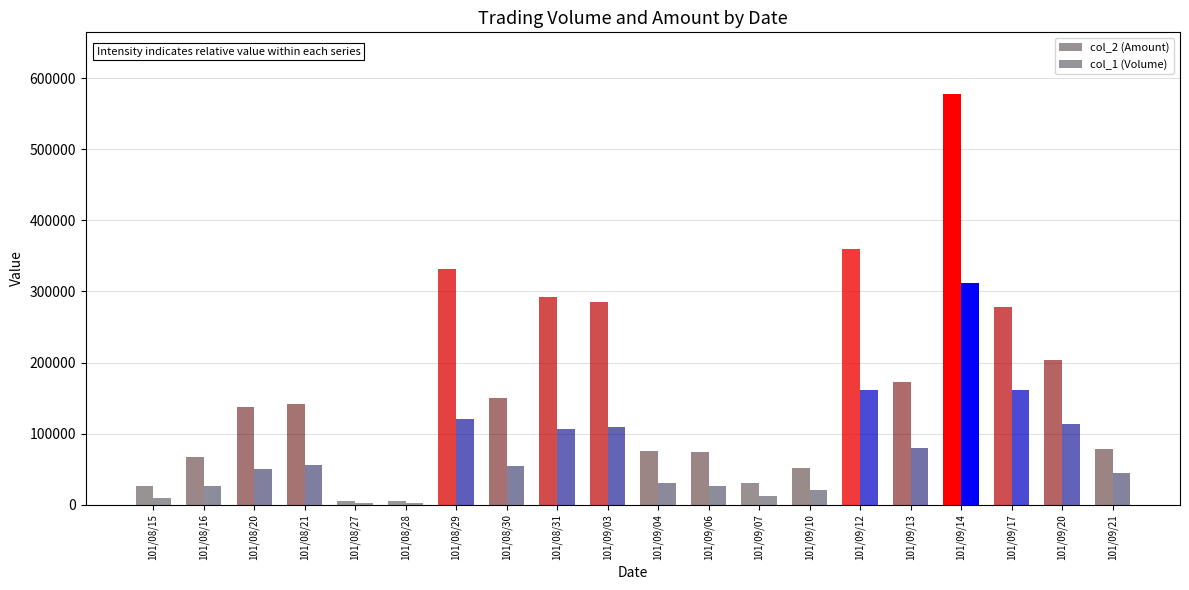

Rank the series by their maximum value, from lowest to highest.

col_1 (Volume), col_2 (Amount)